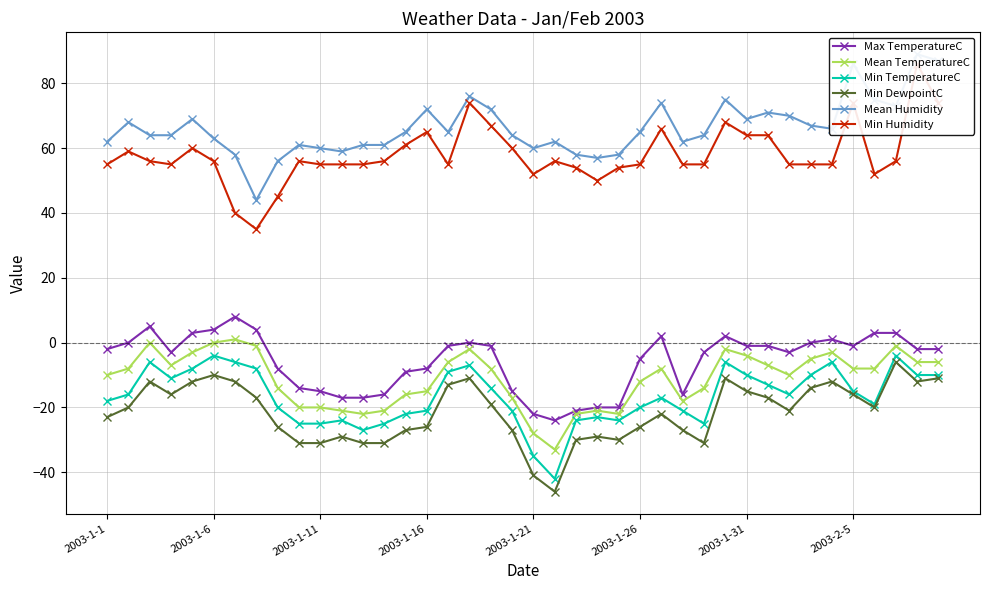

What is the value of the Min Humidity point at the 7th from the left?

40